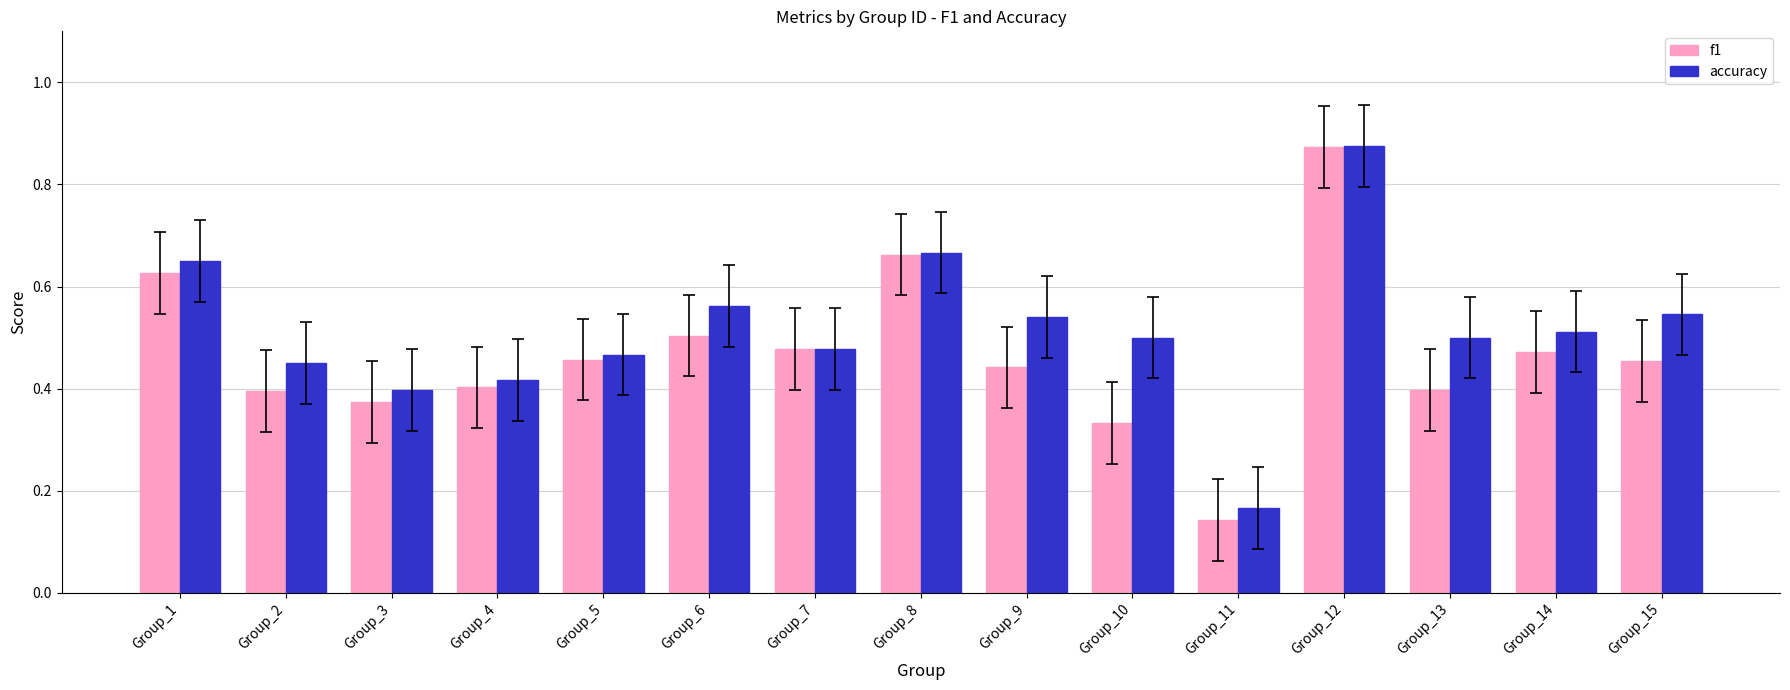

What is the sum of all f1 values?

7.0